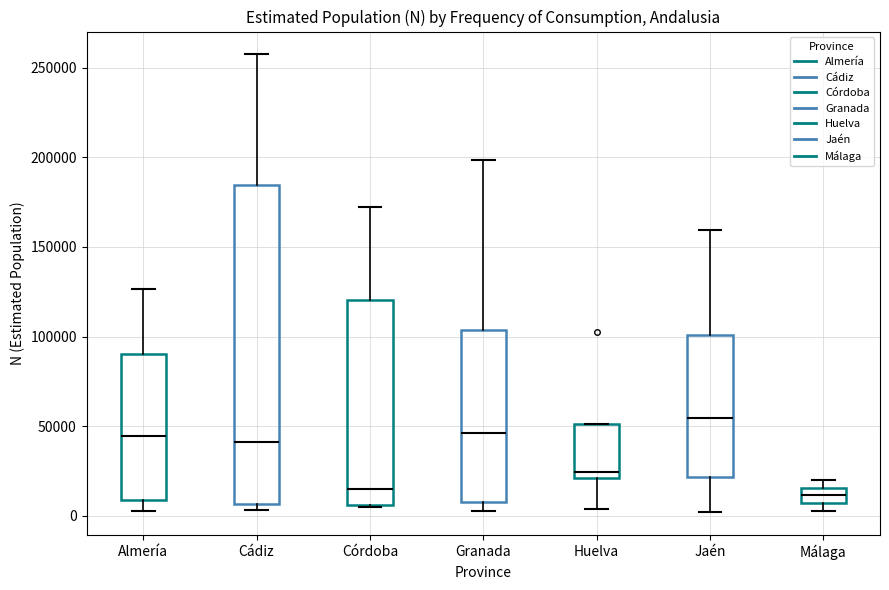

Where does the lower whisker of the box for Jaén end on the y-axis? The values are not printed on the chart, so give them approximately, as read against the axis.

0